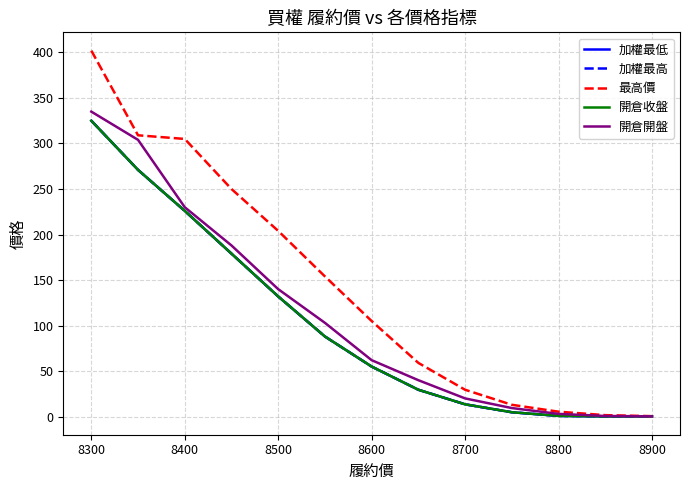

Does the chart have visible grid lines?

Yes